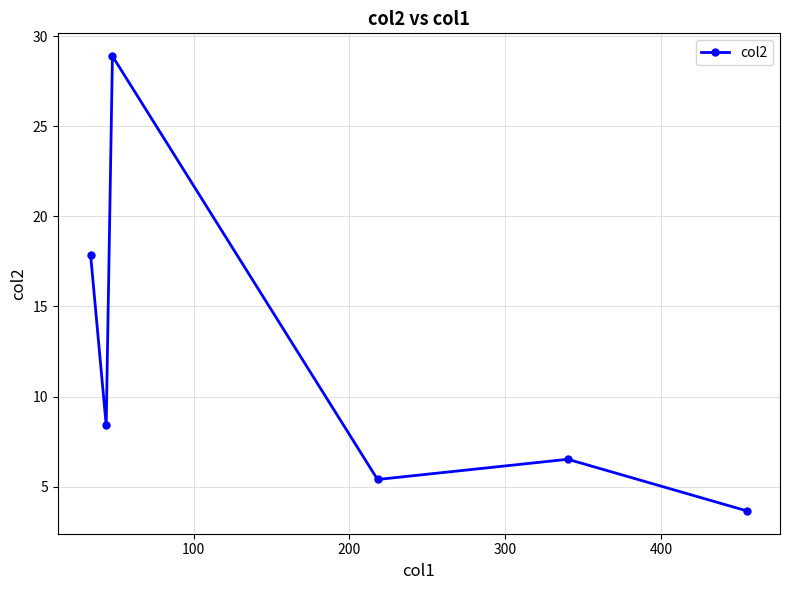

What is the maximum value shown in the chart?

28.9